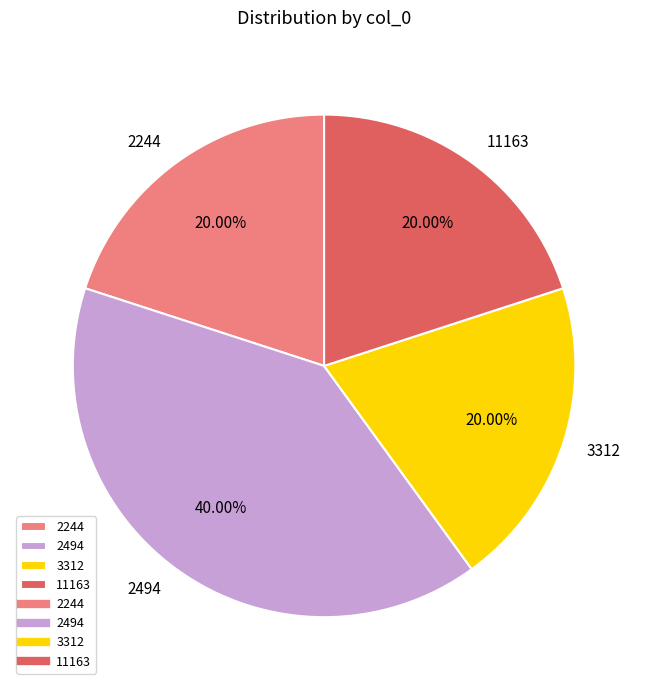

How many slices are in this pie chart?

4